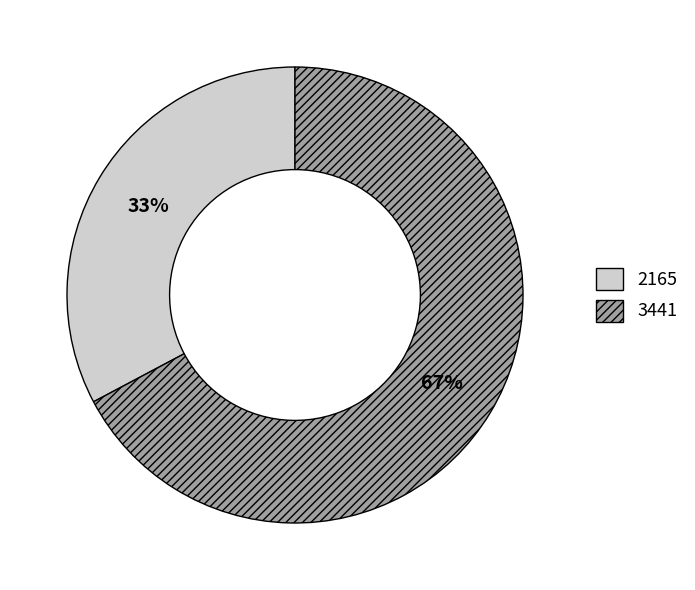

To the nearest percent, what is the difference between the largest and smallest slice percentages?

34%